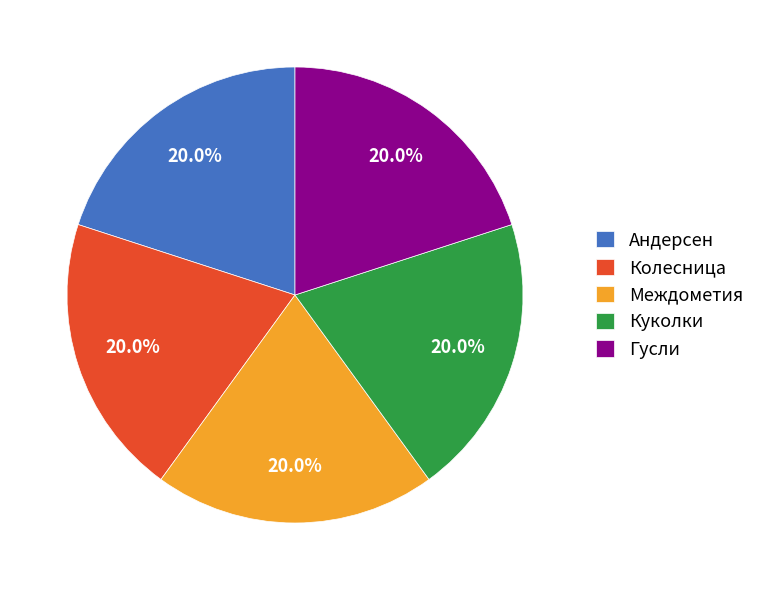

How many segments does this pie chart have?

5